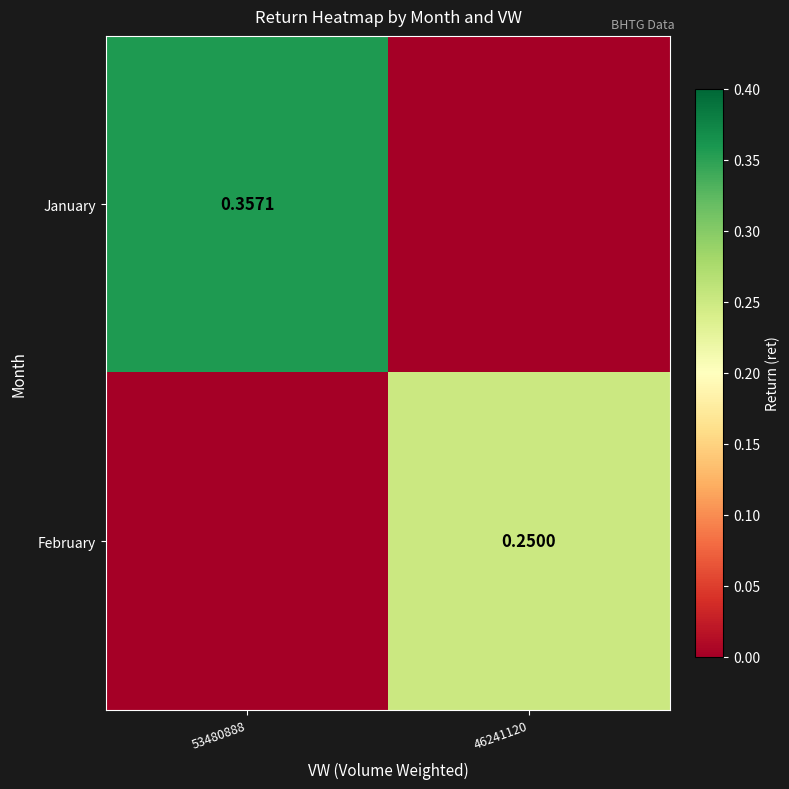

What is the average value of the February series?

0.1